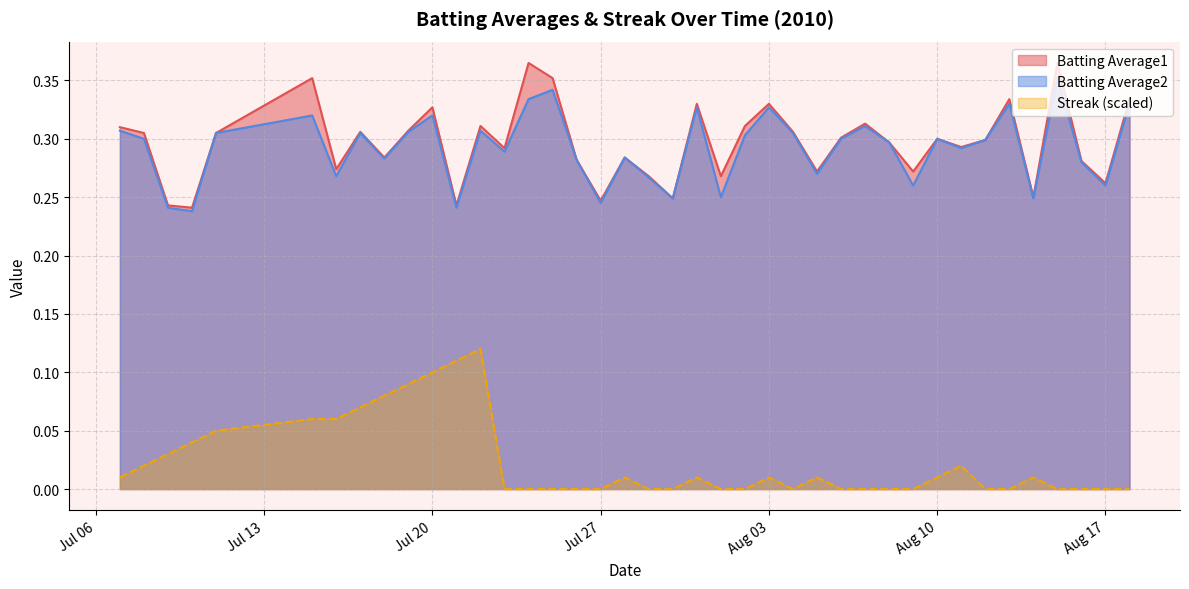

What is the approximate value of Batting Average2 at 2010-07-21?

0.2